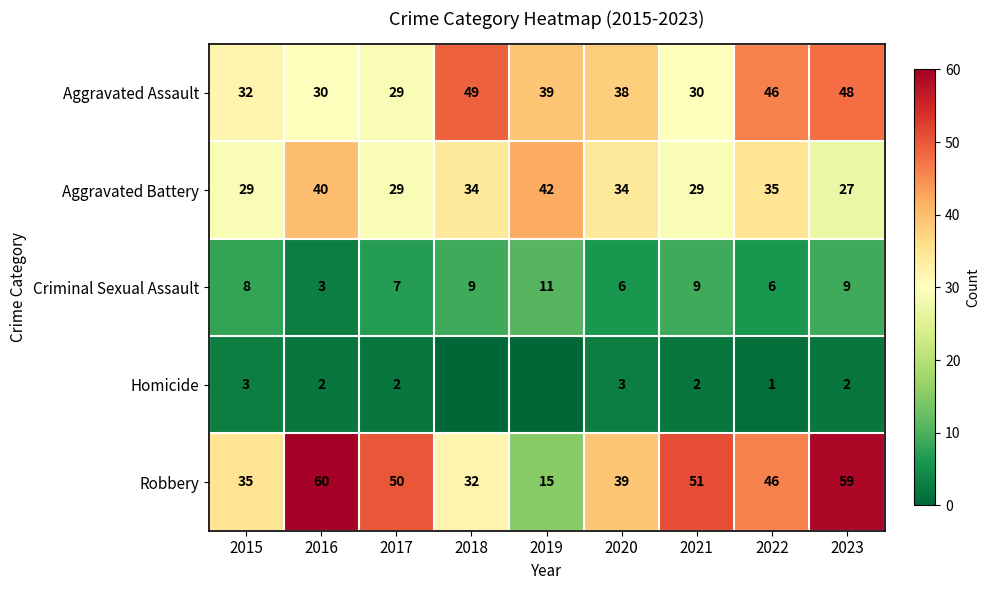

At how many categories does at least one series exceed 32?

9